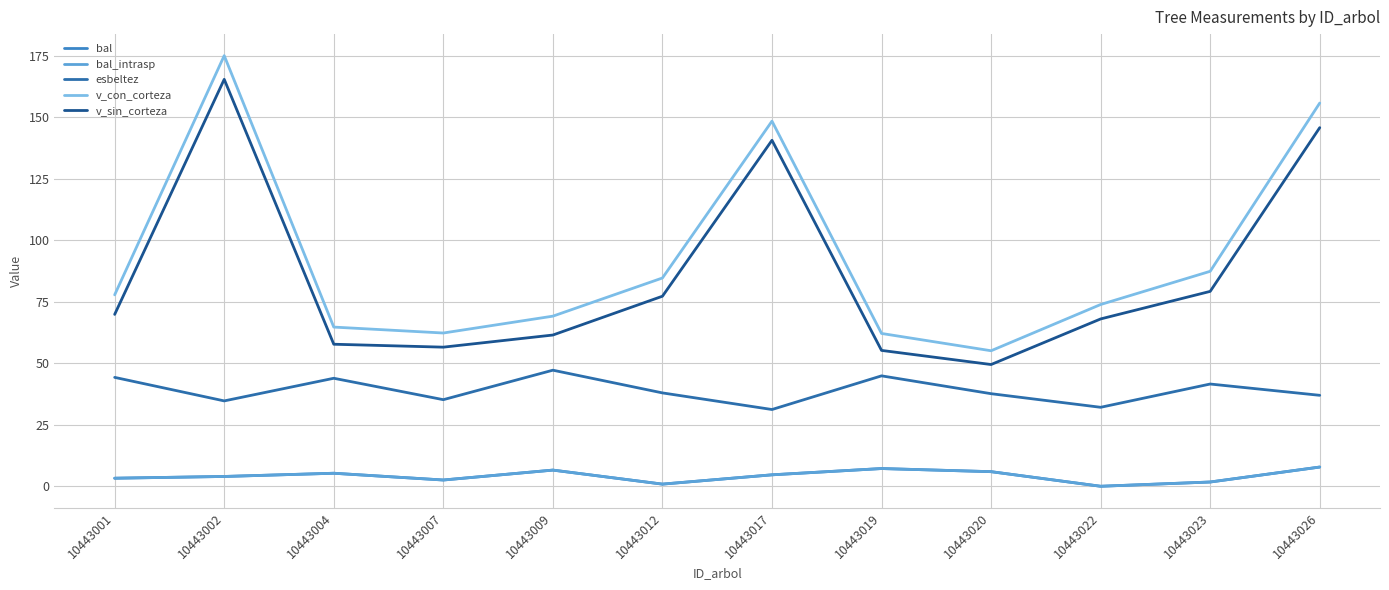

At 10443019, list the series in order from smallest to largest.

bal, bal_intrasp, esbeltez, v_sin_corteza, v_con_corteza